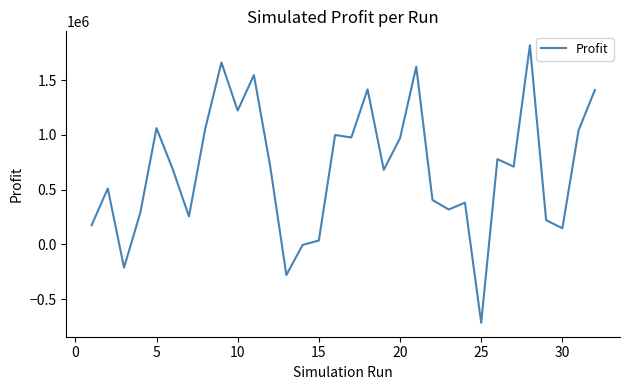

What is the maximum value shown in the chart?

1818793.3